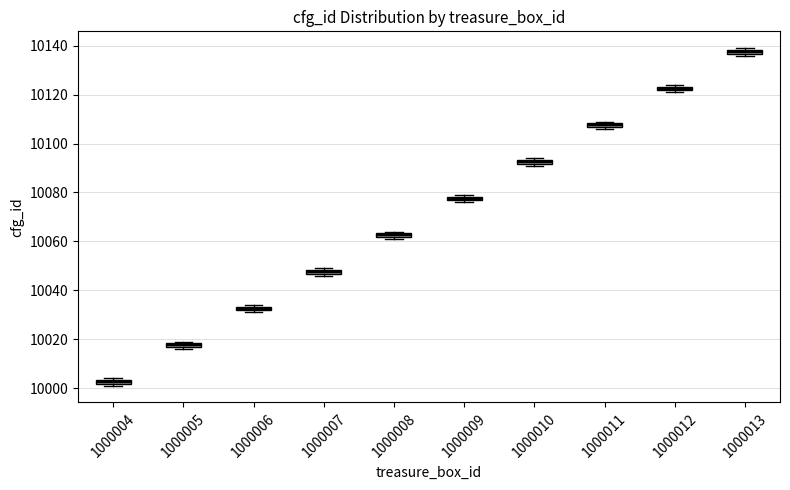

Which box has the highest median line?

1000013